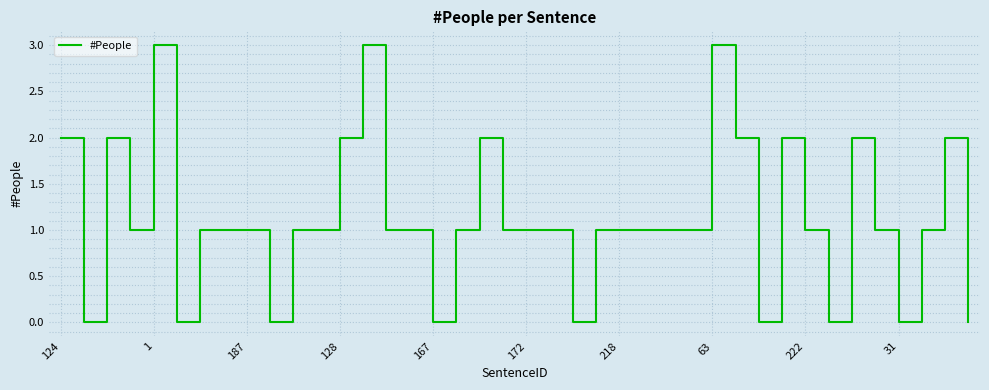

What is the maximum value shown in the chart?

3